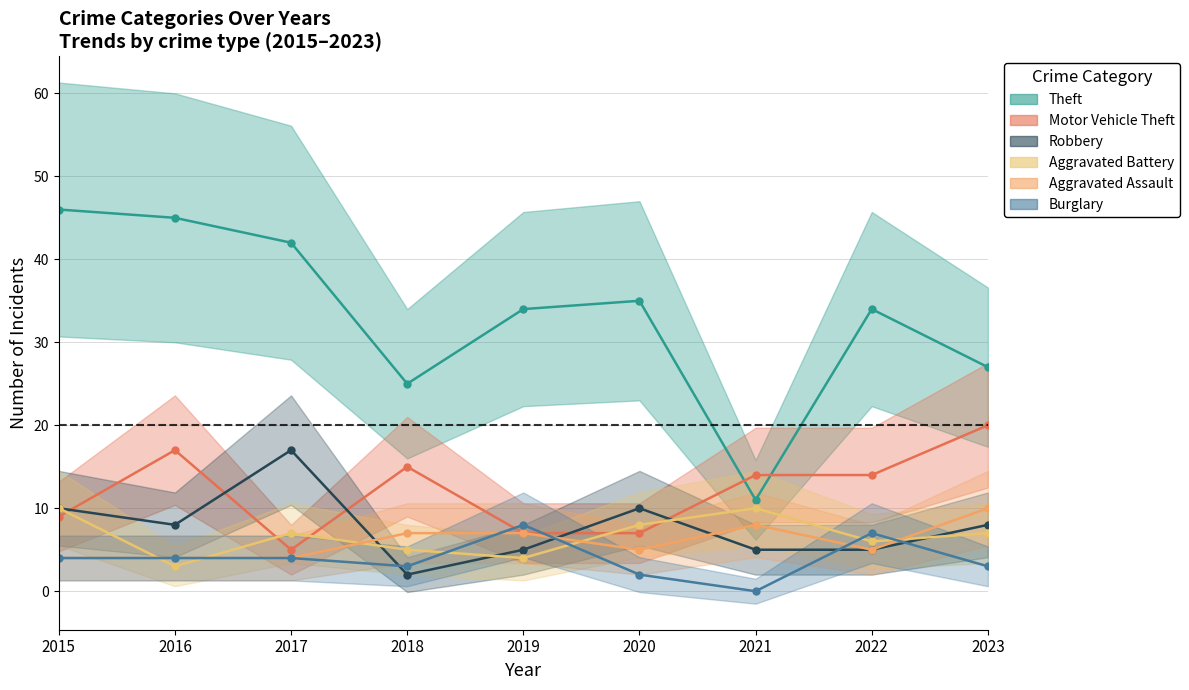

At which category does Aggravated Assault reach its first local peak?

2021